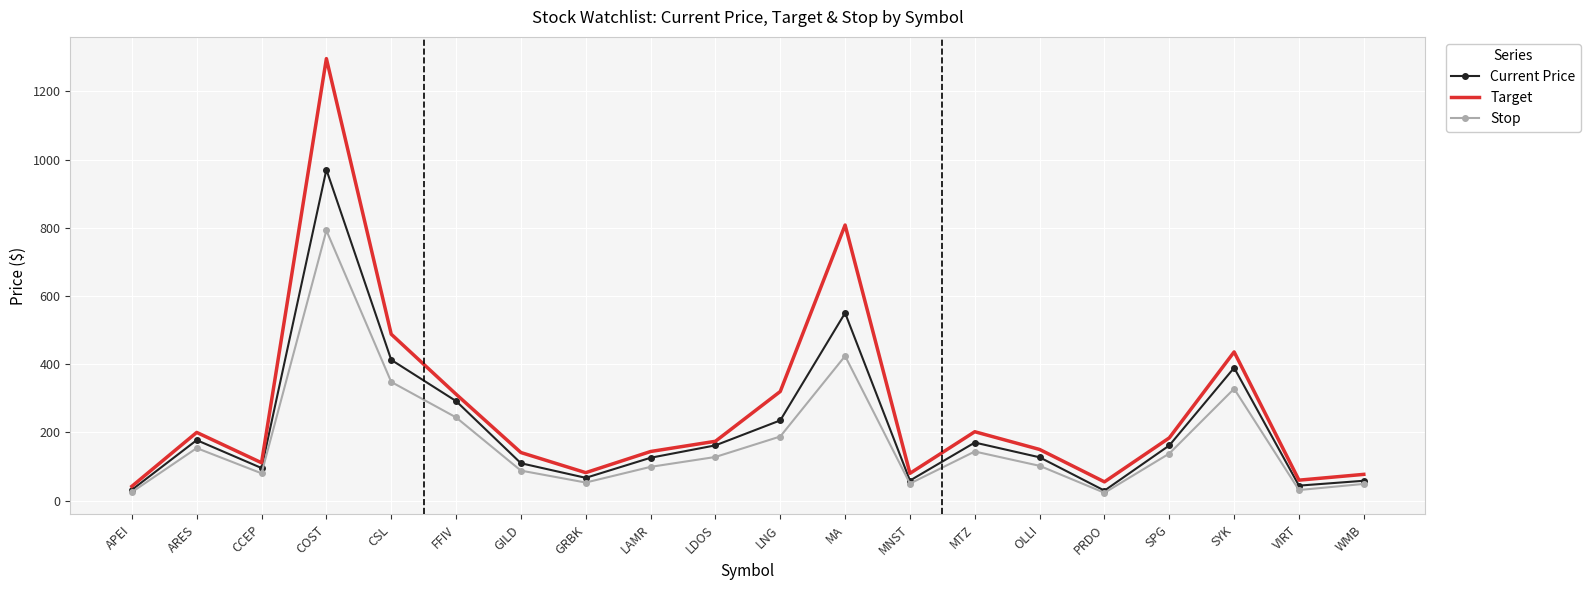

At how many categories does at least one series exceed 34?

20